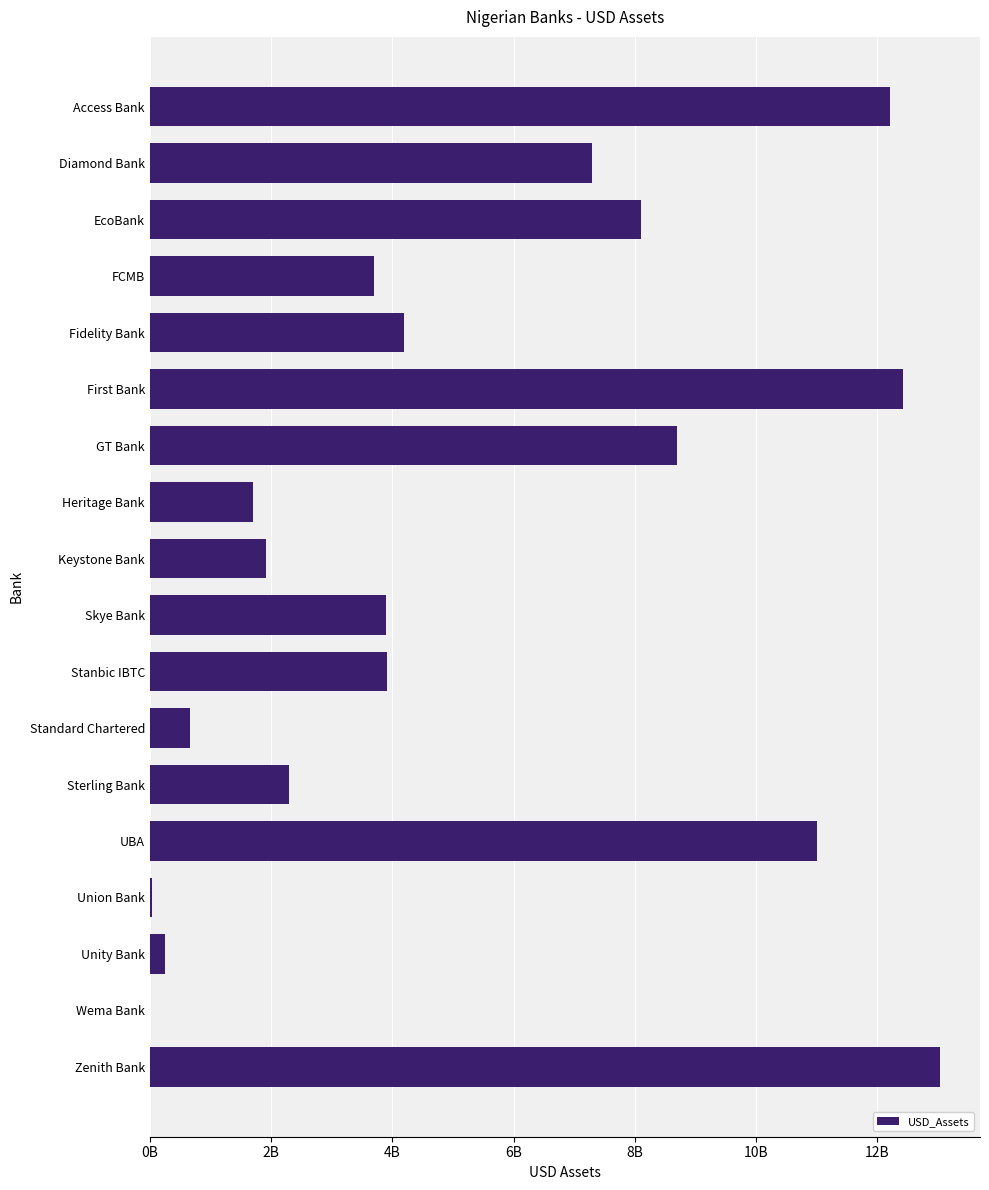

Are the bars horizontal?

Yes